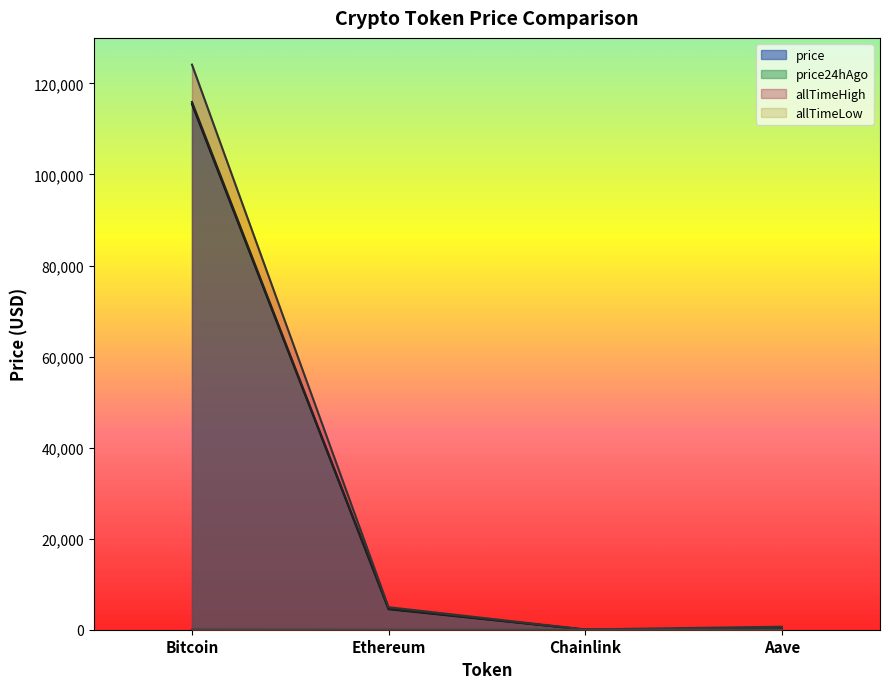

How many lines are shown in the chart?

4